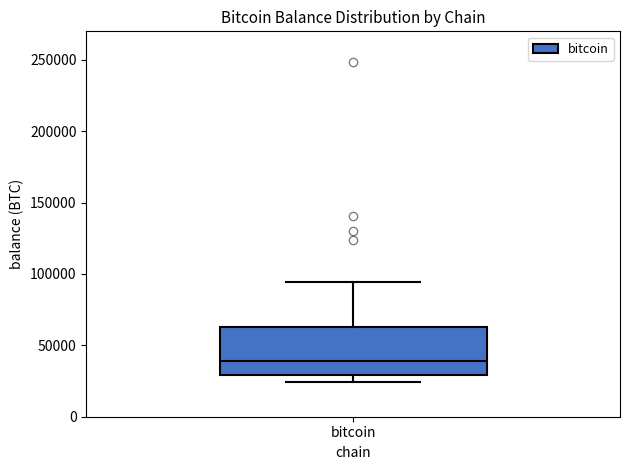

Read this box plot against the y-axis: the position of the median line, the range covered by the box, and the ends of both whiskers. The values are not printed on the chart, so give them approximately, as read against the axis.

median 40000, box 30000 to 65000, whiskers 25000 to 95000